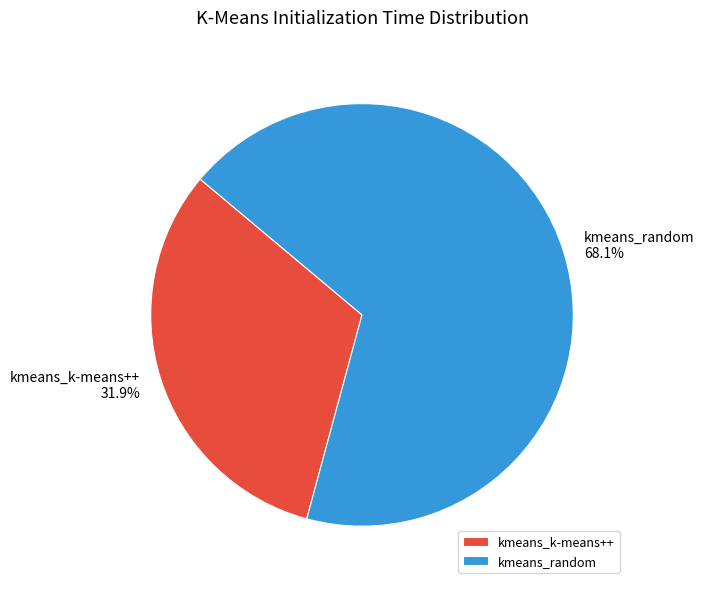

What percentage is the kmeans_k-means++ slice, to the nearest percent?

32%